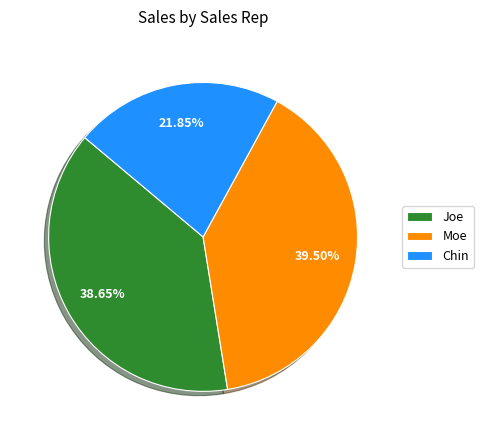

Approximately how many times larger is the value at Moe compared to Joe?

1.0